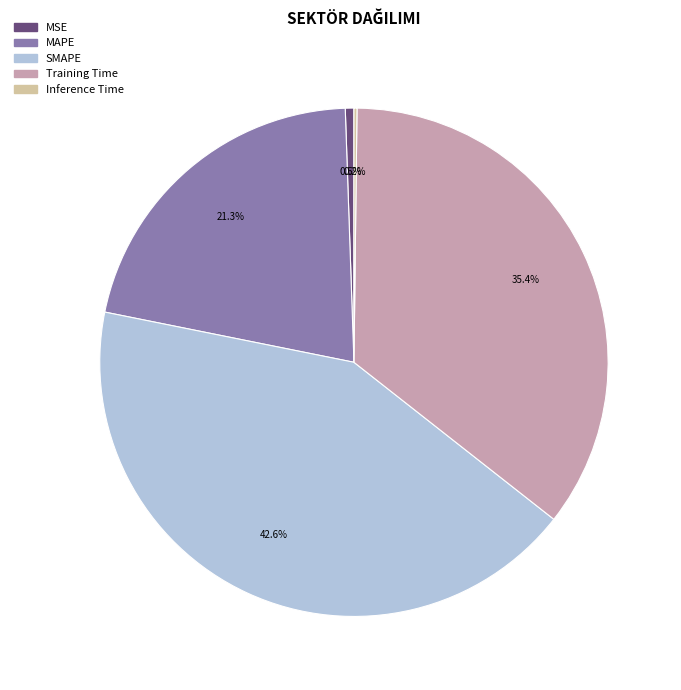

Combined, what portion of the pie is MSE and SMAPE?

43.1%